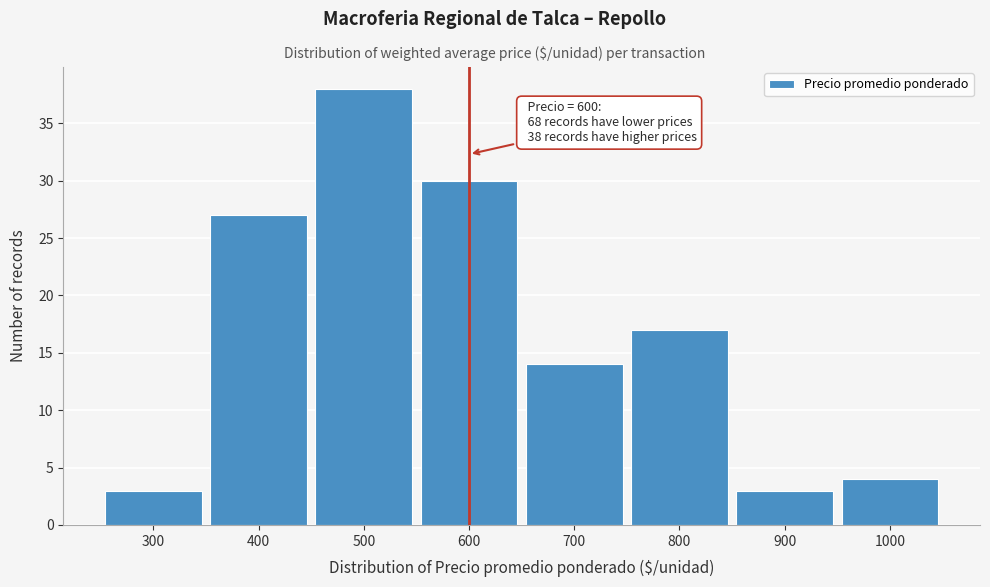

Which range on the x-axis has the tallest bar?

450 to 550